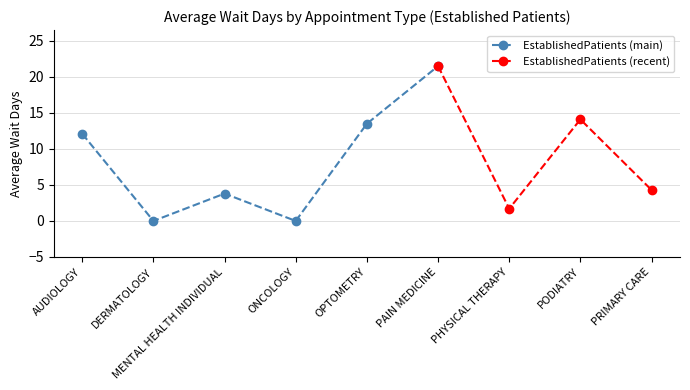

True or false: there are more than 0 points higher than both neighbors.

True